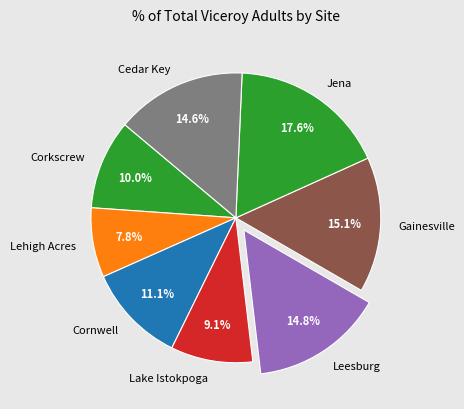

Approximately how many times larger is the value at Jena compared to Corkscrew?

1.8